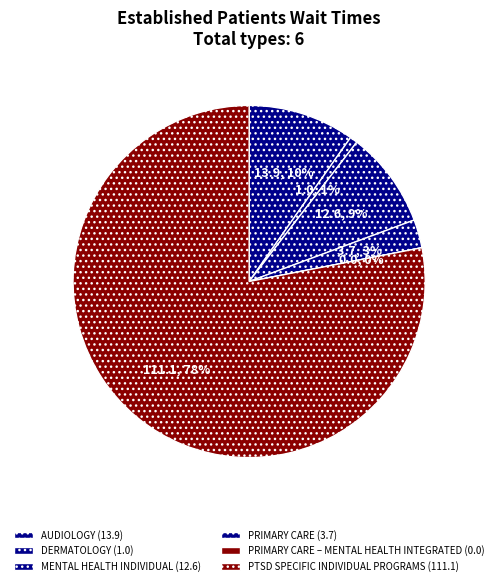

Is there a majority slice in this chart?

Yes